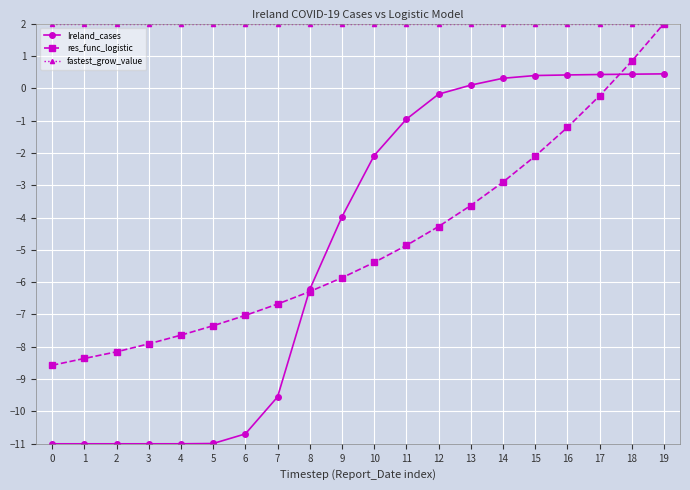

Reading left to right, extract all data points from this chart.

Ireland_cases: -11.0	-11.0	-11.0	-11.0	-11.0	-11.0	-10.7	-9.5	-6.2	-4.0	-2.1	-1.0	-0.2	0.1	0.3	0.4	0.4	0.4	0.4	0.4
res_func_logistic: -8.6	-8.4	-8.2	-7.9	-7.6	-7.3	-7.0	-6.7	-6.3	-5.9	-5.4	-4.9	-4.3	-3.6	-2.9	-2.1	-1.2	-0.2	0.8	2.0
fastest_grow_value: 2.0	2.0	2.0	2.0	2.0	2.0	2.0	2.0	2.0	2.0	2.0	2.0	2.0	2.0	2.0	2.0	2.0	2.0	2.0	2.0